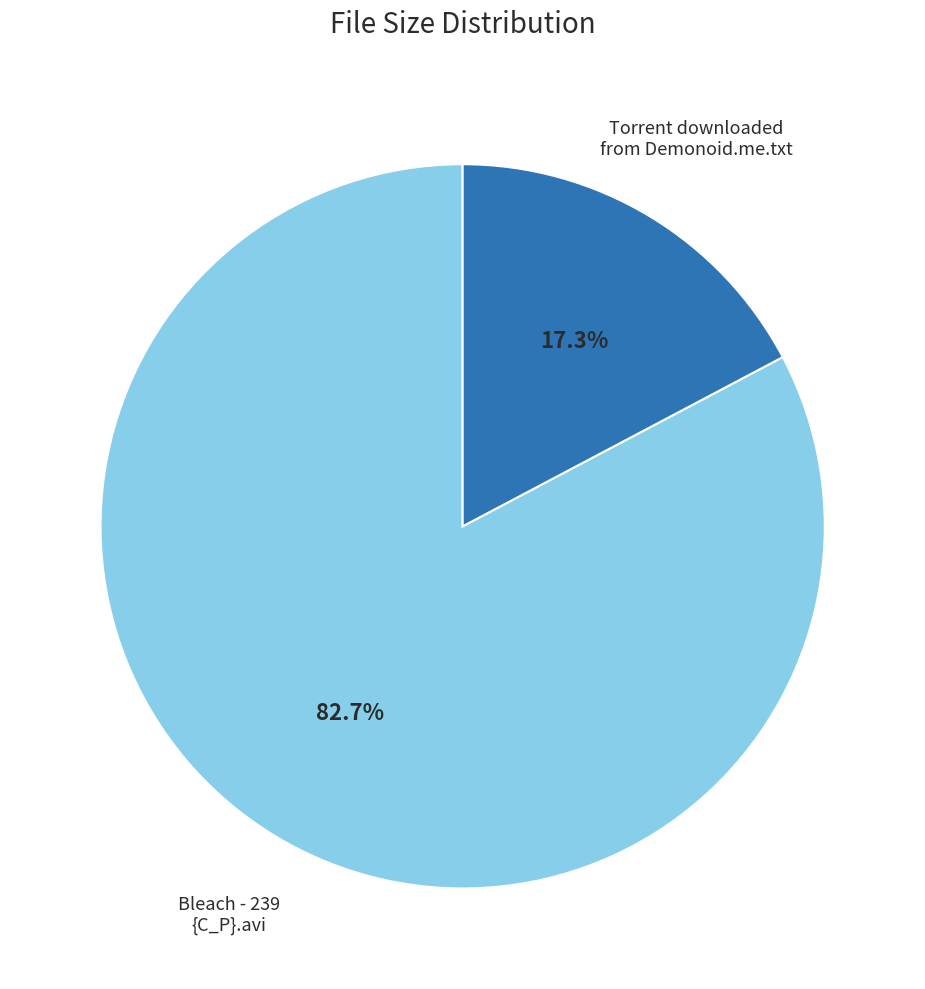

To the nearest percent, what is the difference between the largest and smallest slice percentages?

65%